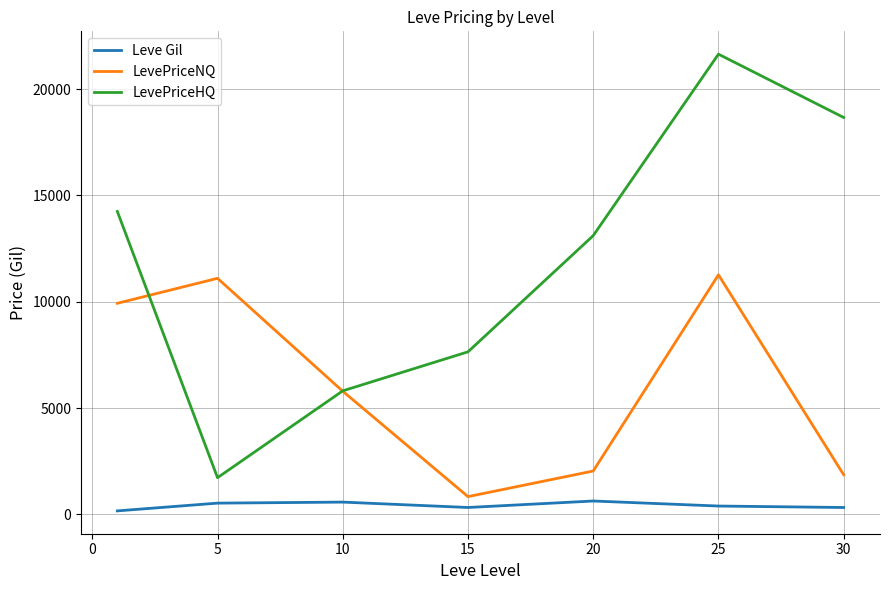

What are all the series names shown in the legend?

Leve Gil, LevePriceNQ, LevePriceHQ